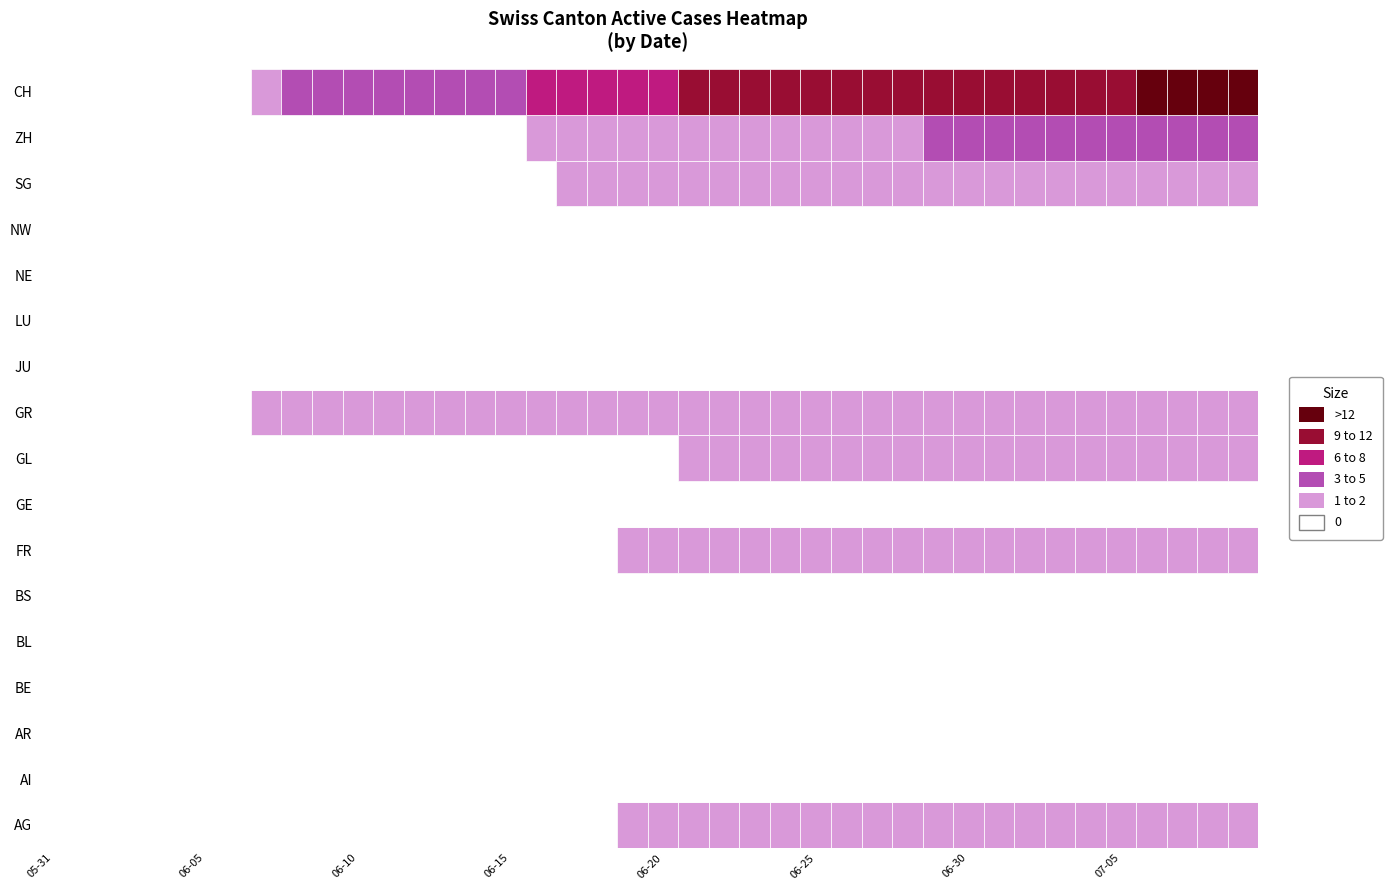

How many AG values are between 0 and 1?

40